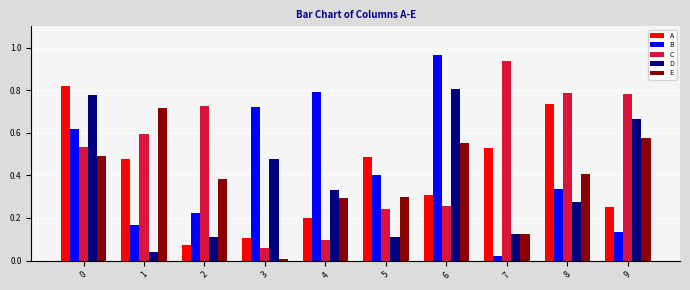

How many bars are there in each group?

5